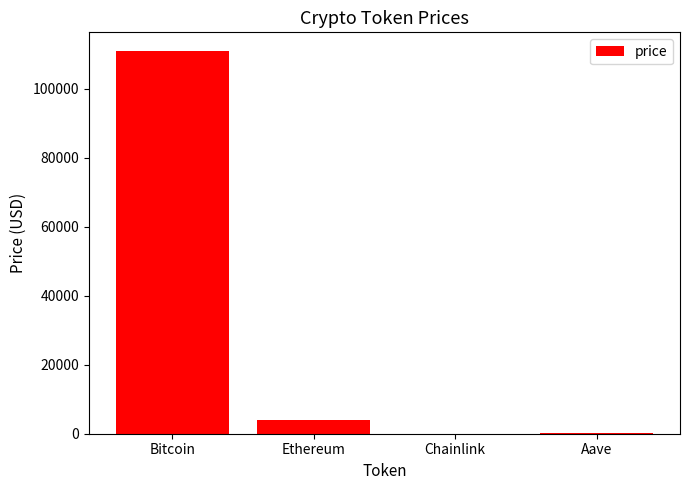

The chart shows a value of 161344.3 at Bitcoin. True or false?

False